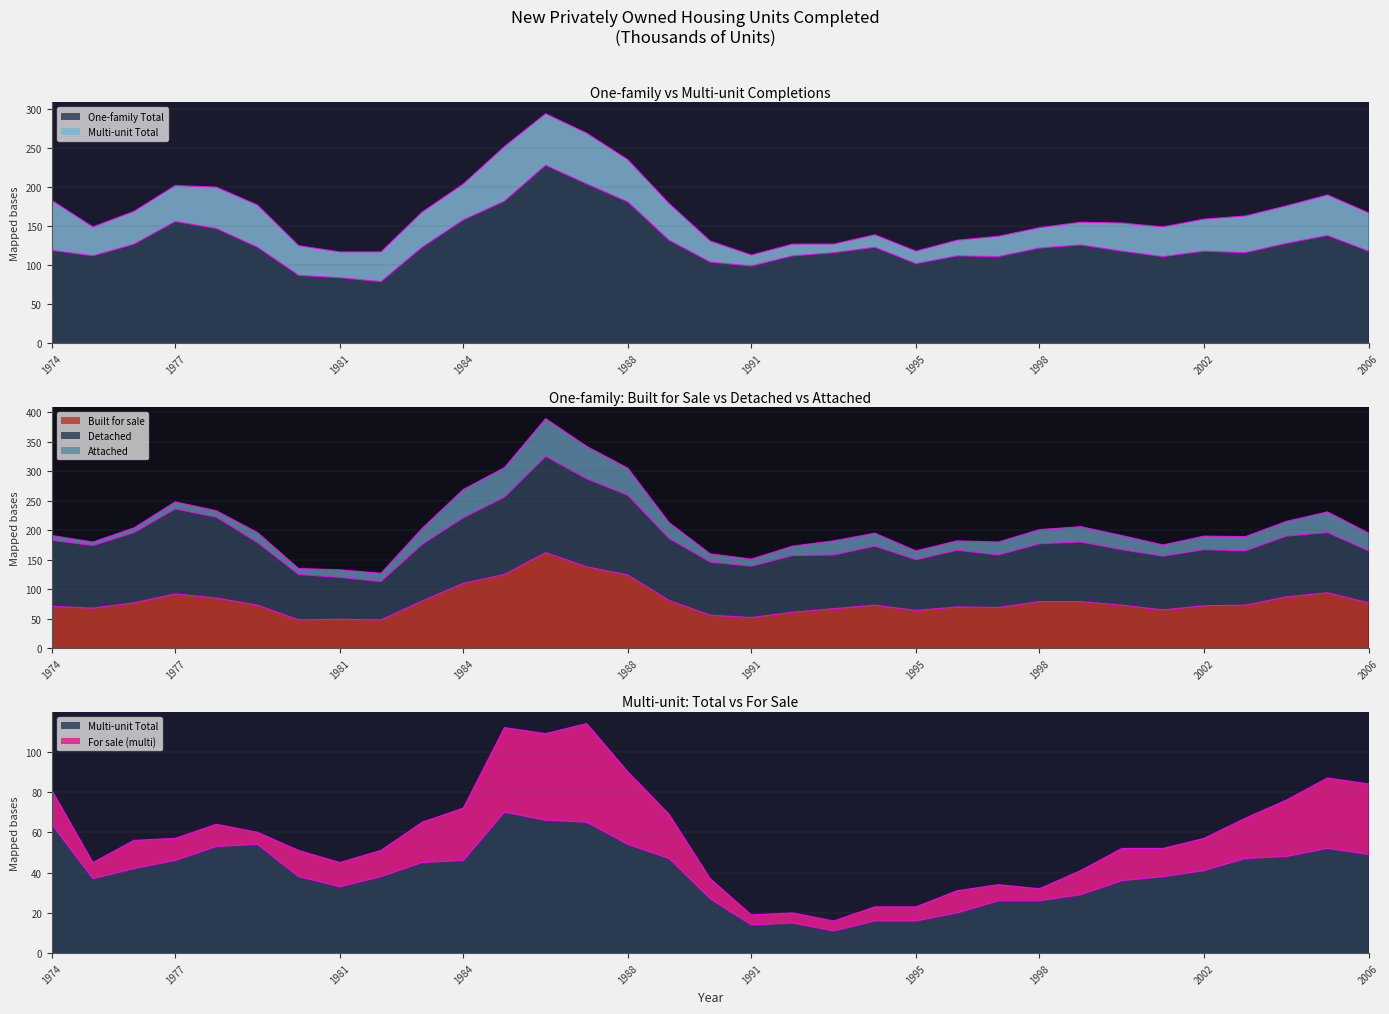

Which series changed the most between 1993 and 2003?

Multi-unit Total